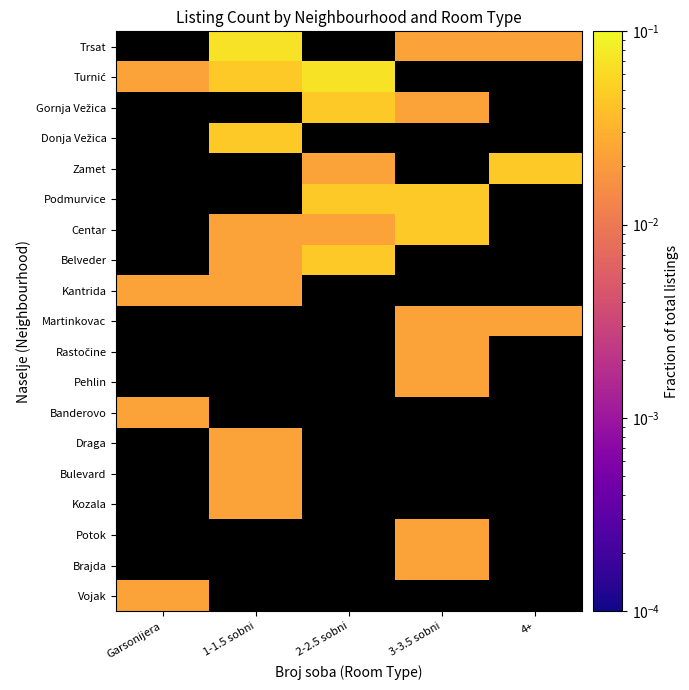

At which category does the chart reach its peak across all series?

1-1.5 sobni